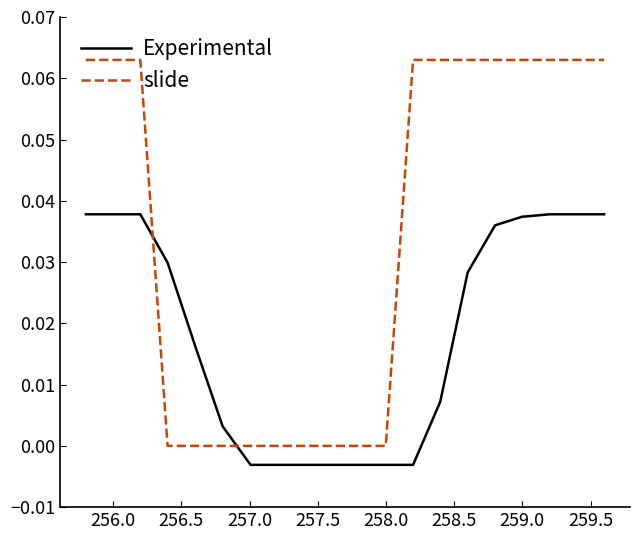

Which series has the widest spread of values?

slide